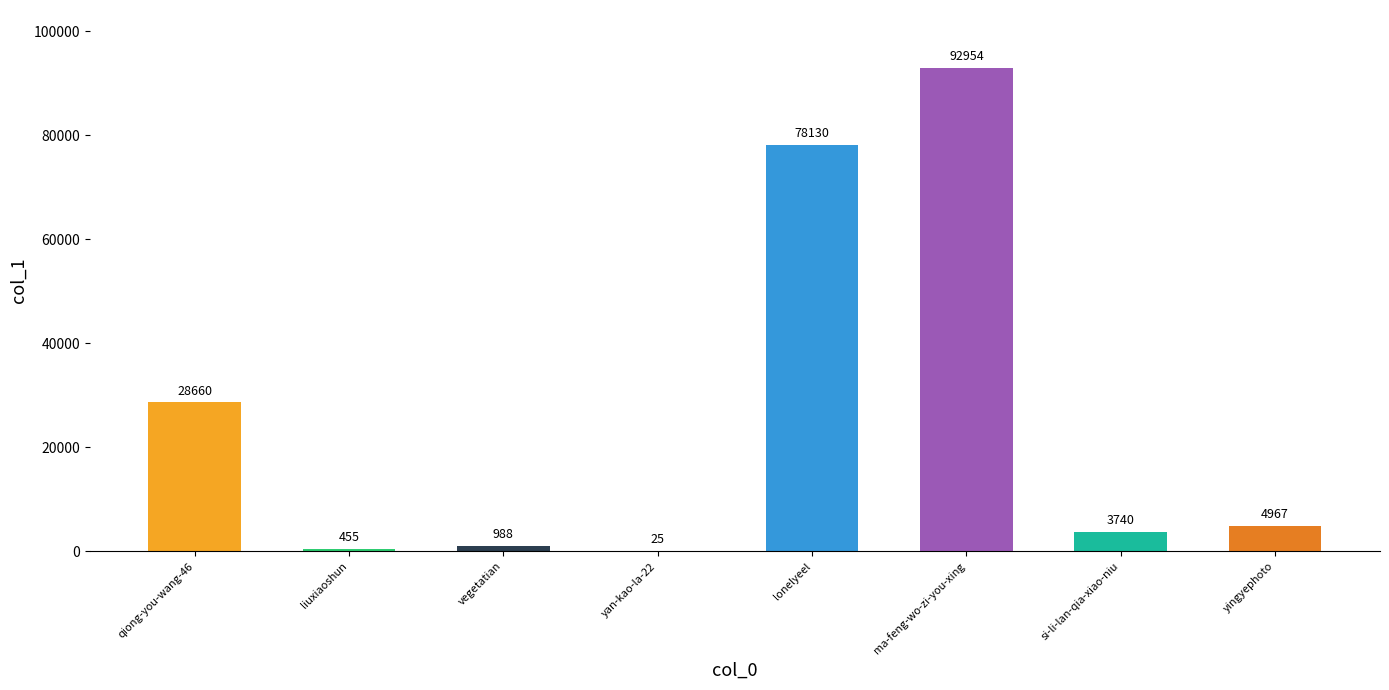

What is the sum of the values at lonelyeel and yan-kao-la-22?

78155